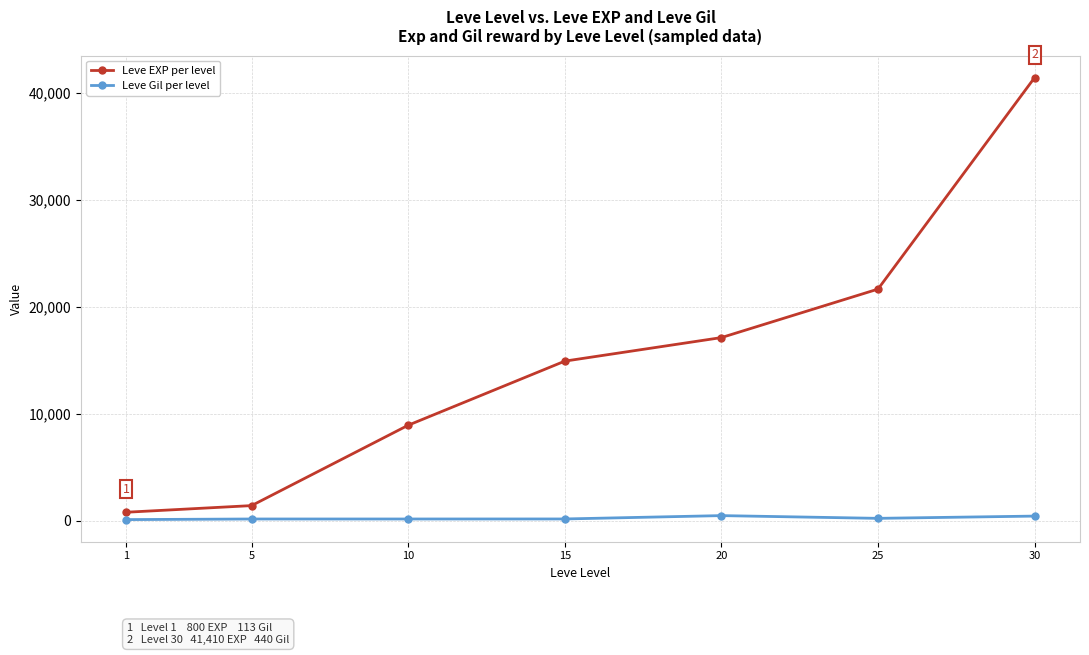

Rank the series by their average value, from lowest to highest.

Leve Gil per level, Leve EXP per level